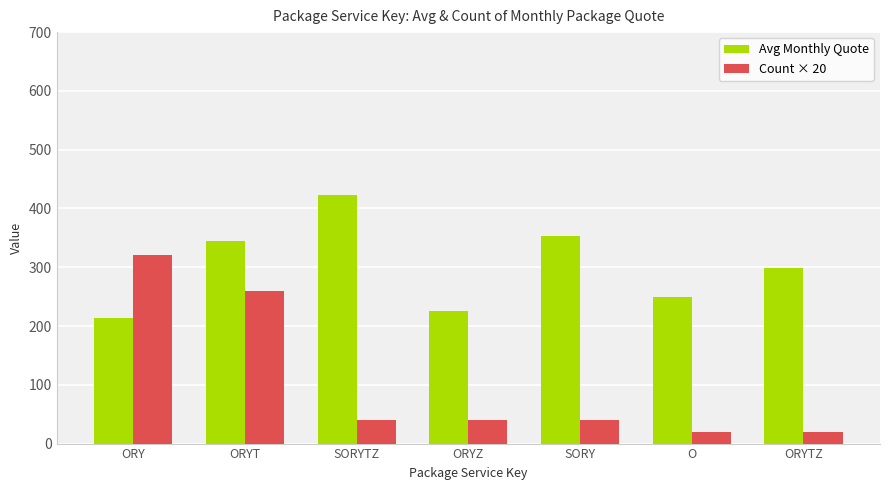

Are the bars grouped side by side (vs. stacked)?

Yes